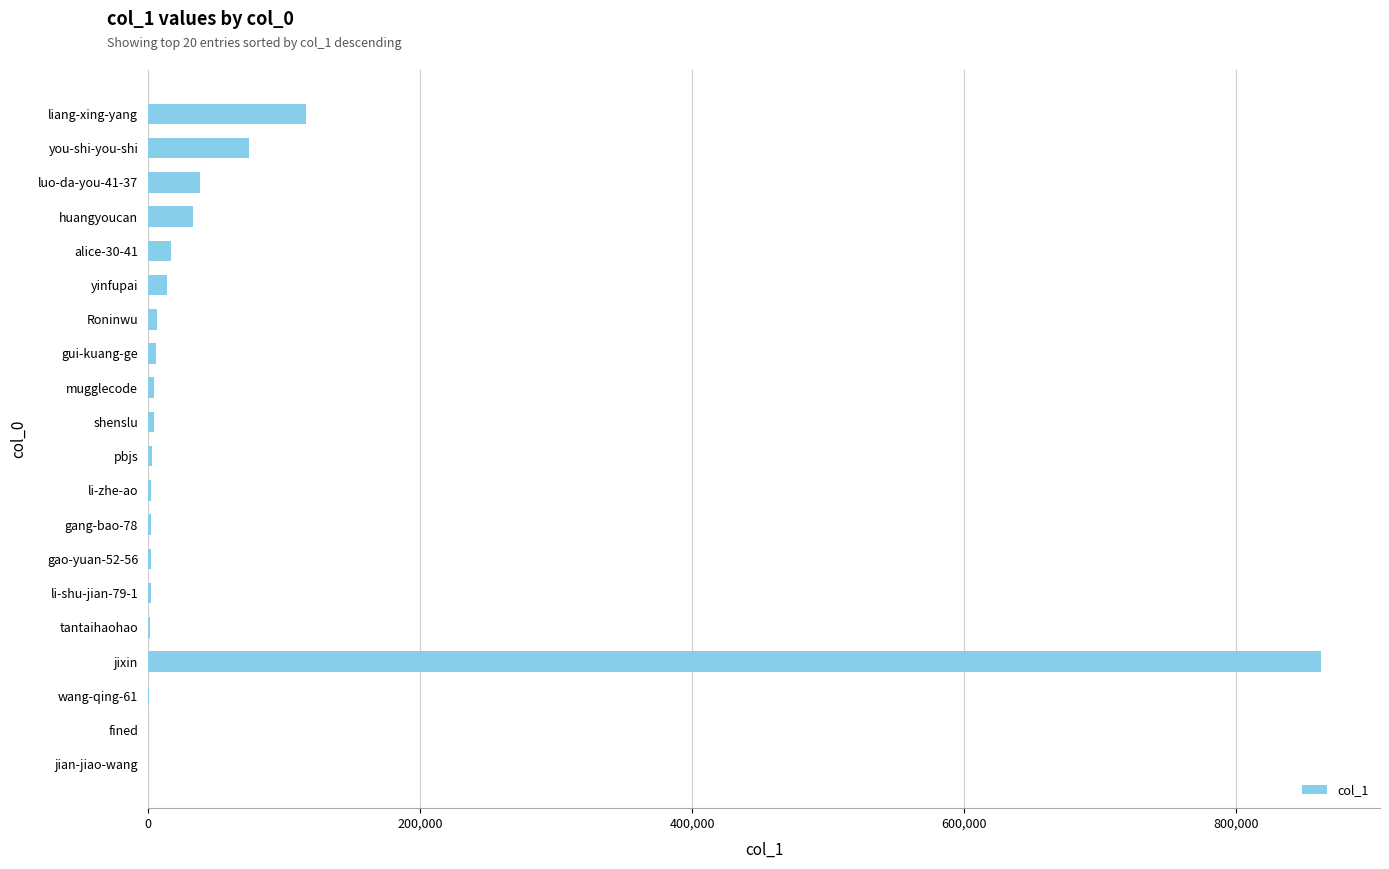

Approximately how many times larger is the value at you-shi-you-shi compared to luo-da-you-41-37?

1.9